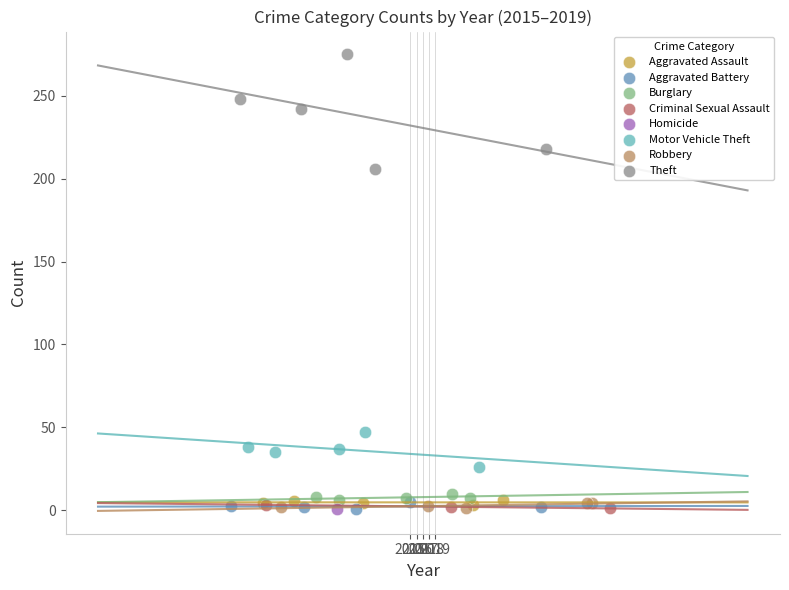

Which series contains the highest Y value?

Theft